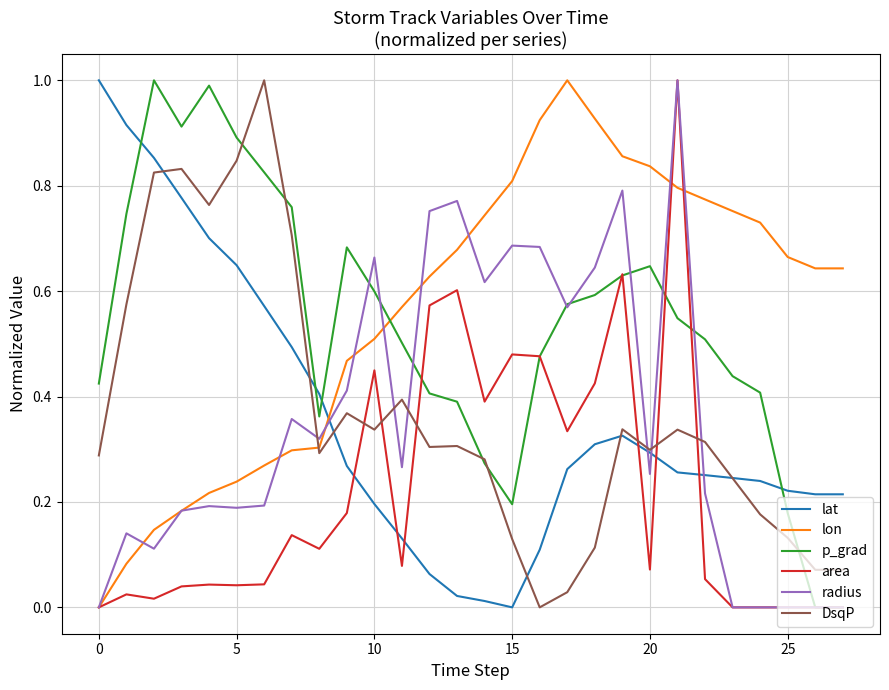

What is the maximum value for radius?

1.0